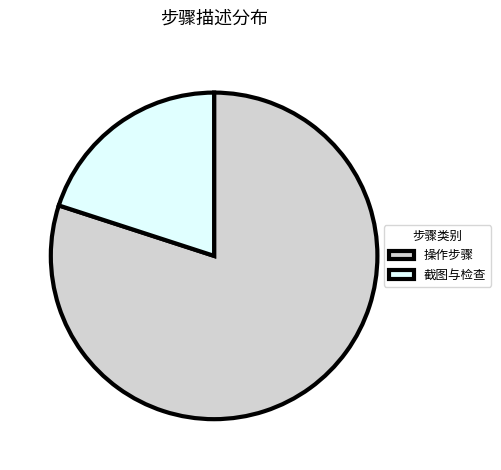

Is it true that 截图与检查 is 20% of the pie?

True